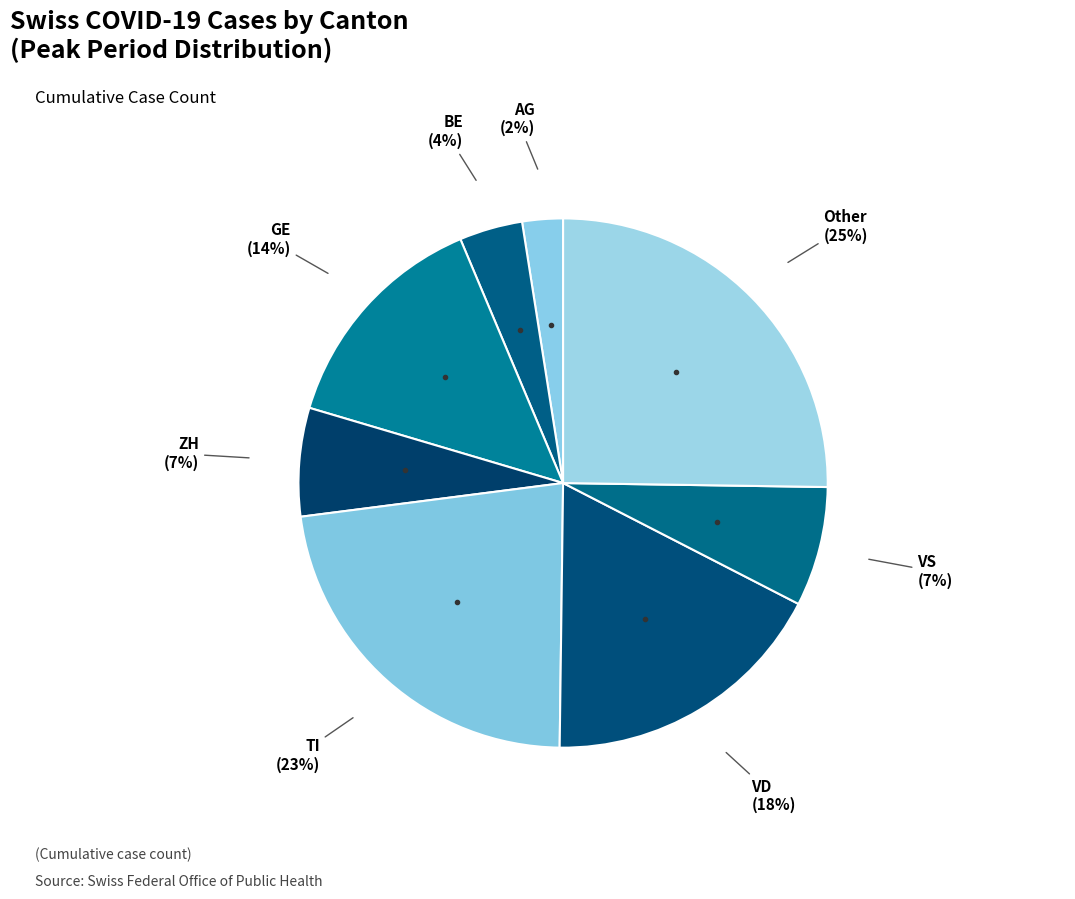

Count the number of slices in the pie.

8